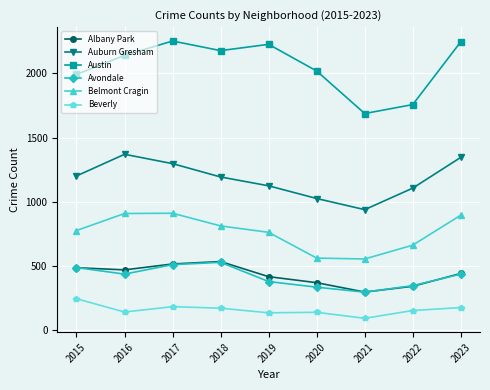

What is the value of the Avondale point at the 5th from the left?

376